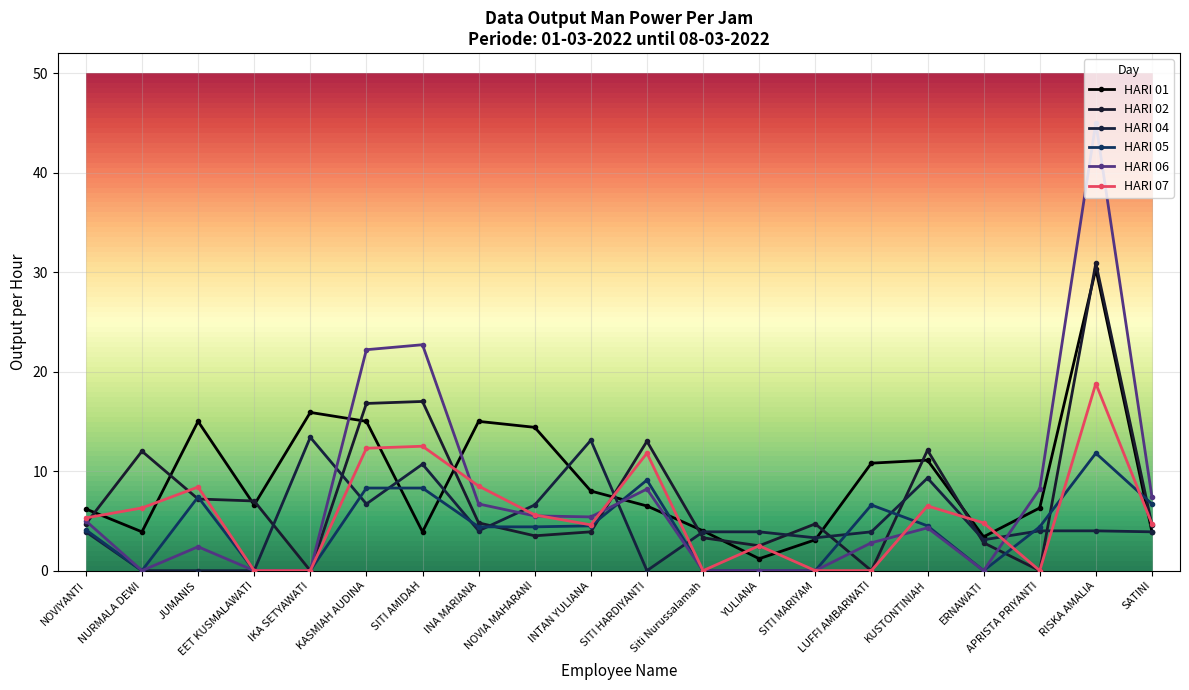

How many times do HARI 05 and HARI 01 cross each other?

5